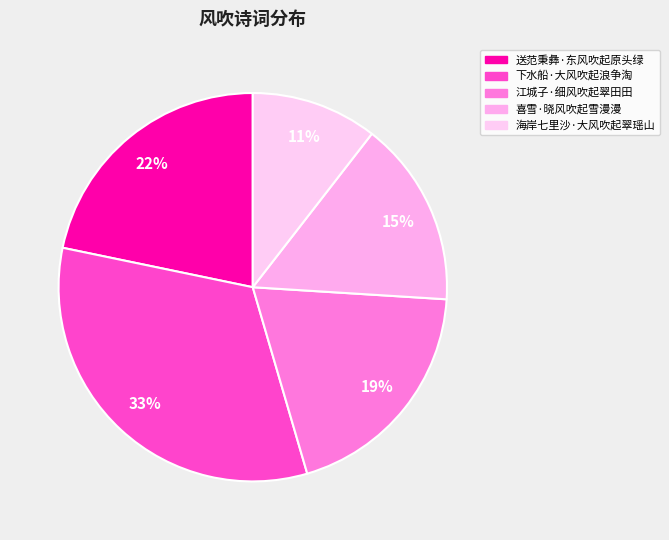

To the nearest percent, what percentage of the pie is 喜雪·晓风吹起雪漫漫?

15%